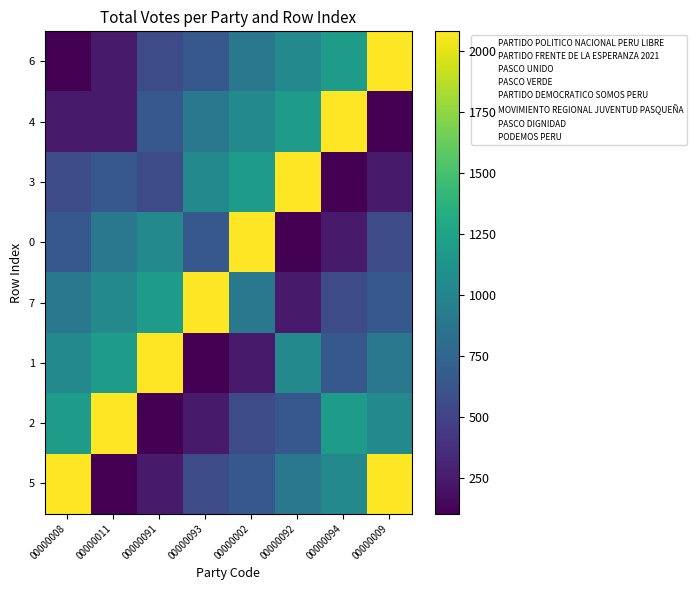

What is the spread (max minus min) of values at 00000094?

1978